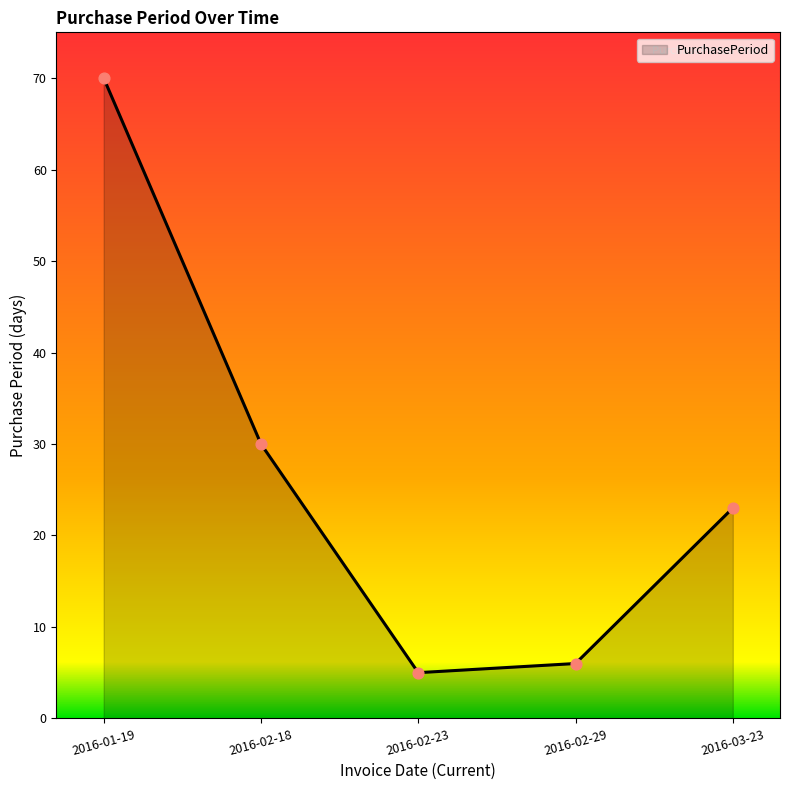

What is the change in value from 2016-01-19 to 2016-02-23?

-65